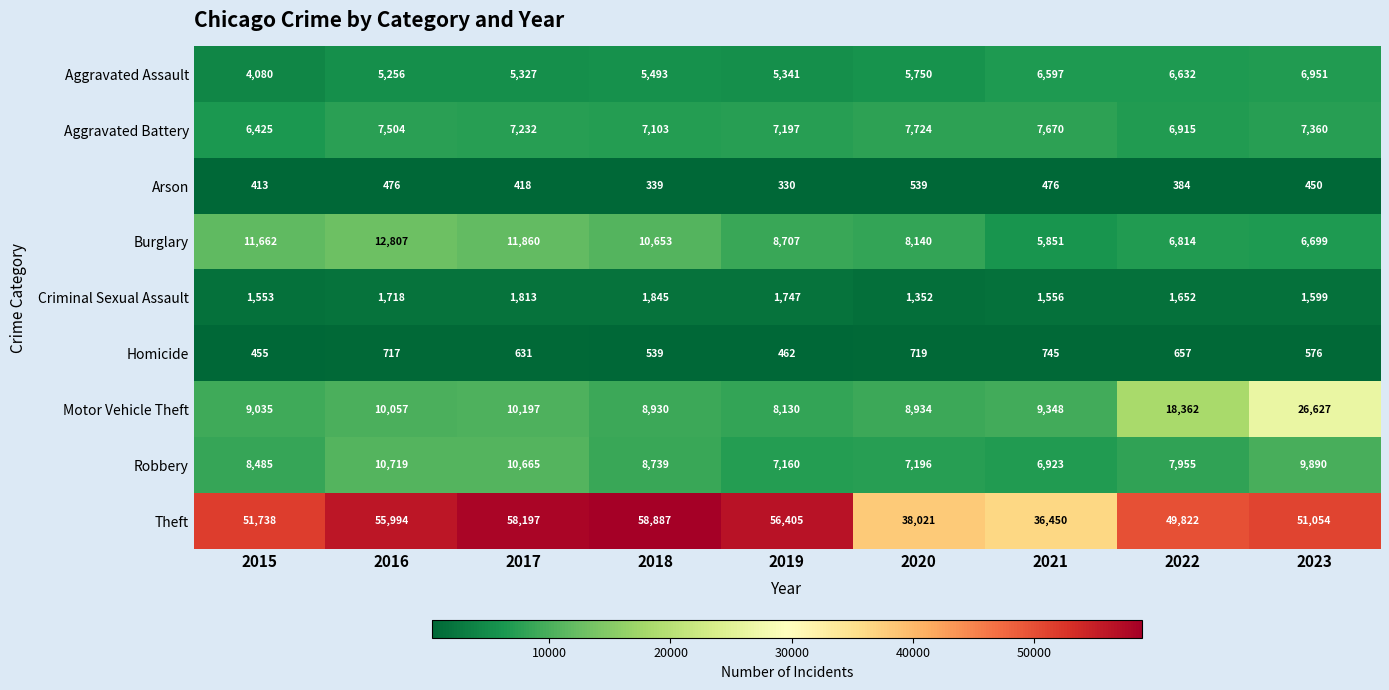

How many values in the Homicide series are below 631?

4